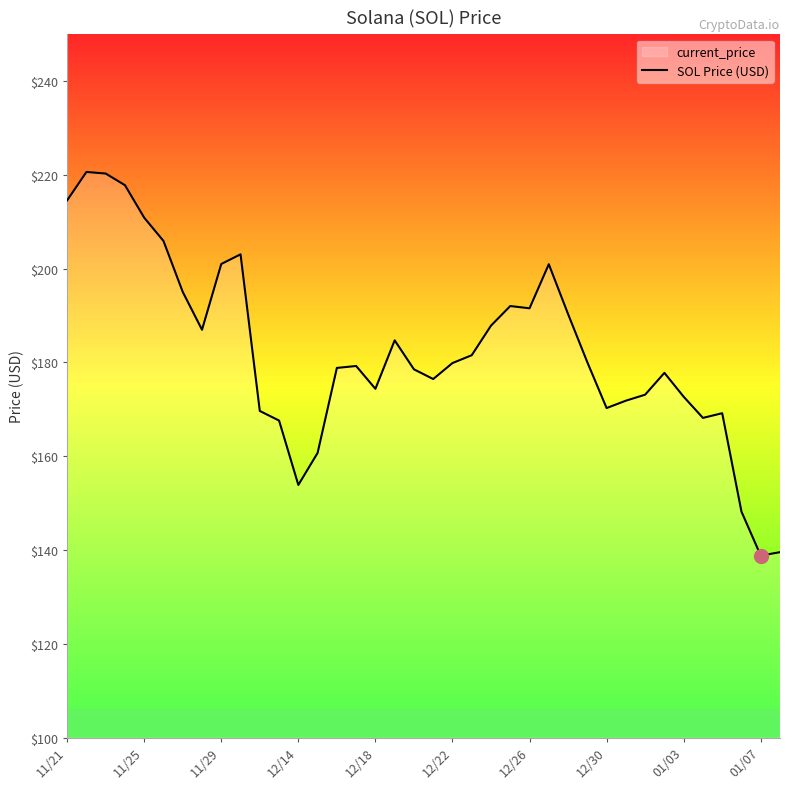

What is the difference between the maximum and minimum values?

81.8